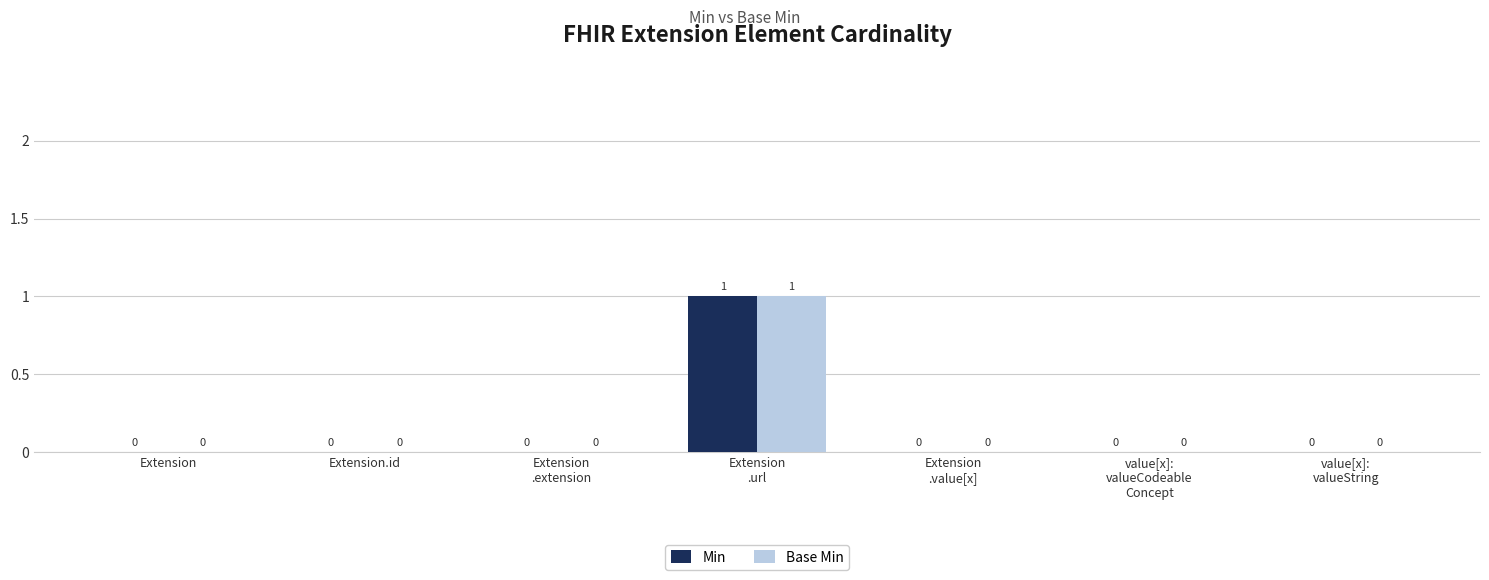

Is it true that Min equals 0 at Extension.id?

True